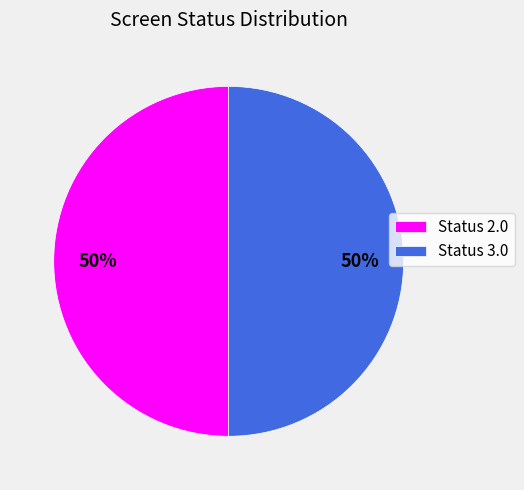

Approximately how many times larger is the value at Status 3.0 compared to Status 2.0?

1.0